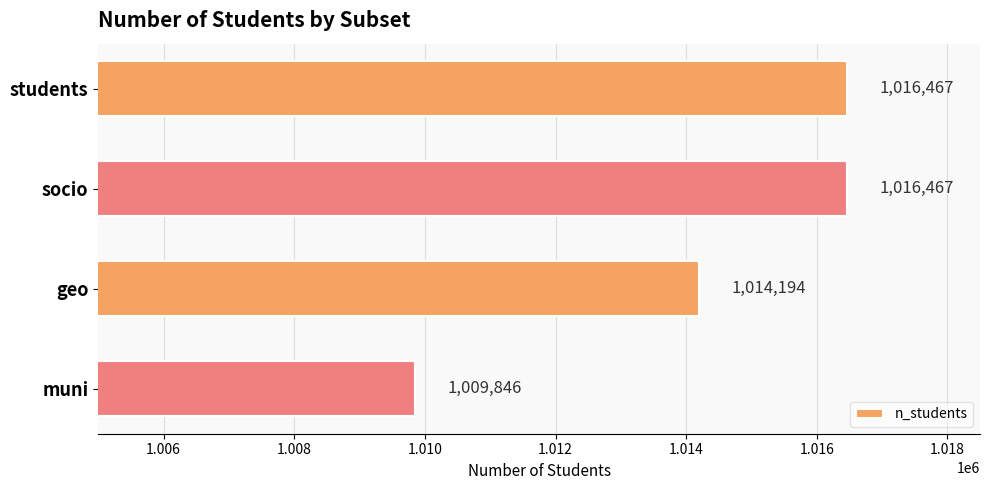

What position from the bottom is geo?

2